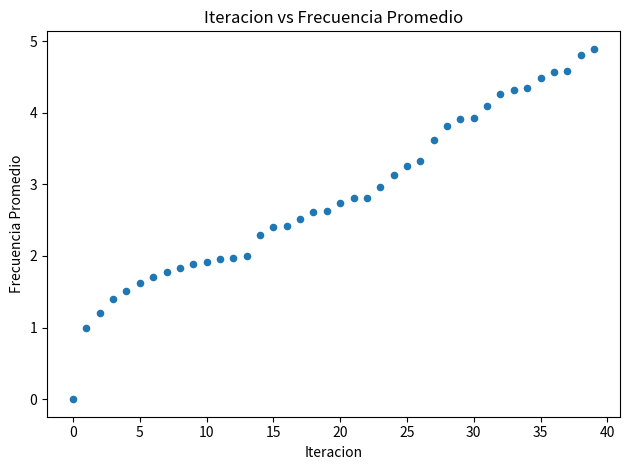

What is the range of Y values (max minus min)?

4.9